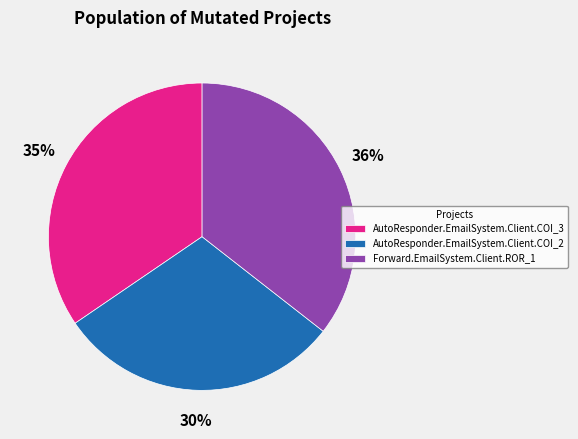

Is the sum of AutoResponder.EmailSystem.Client.COI_2 and Forward.EmailSystem.Client.ROR_1 greater than half?

Yes